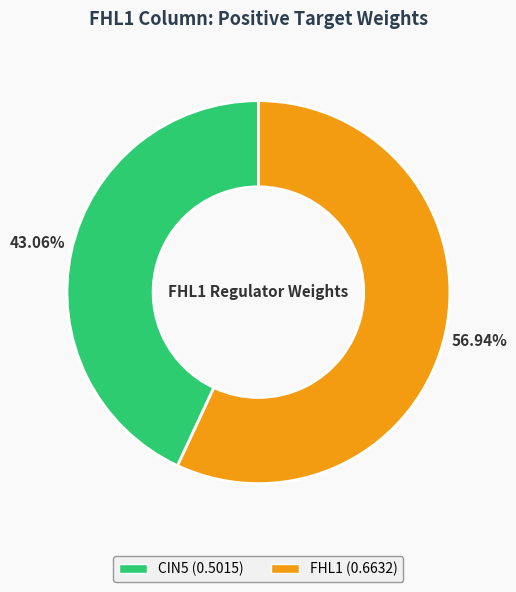

The CIN5 slice represents 43% of the pie. True or false?

True